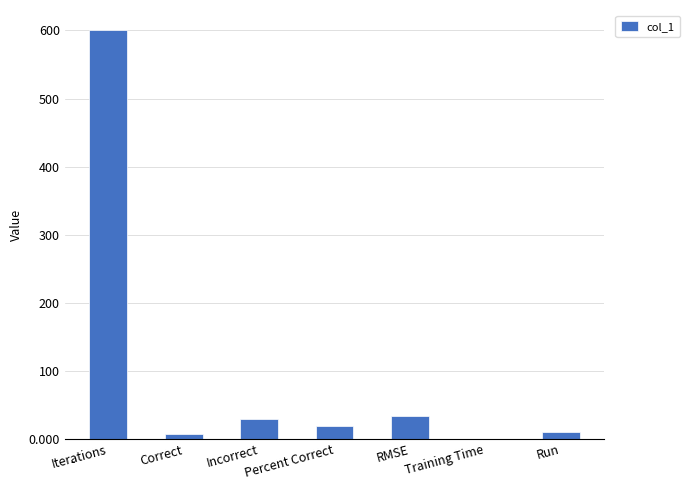

Which has a higher value, Run or RMSE?

RMSE